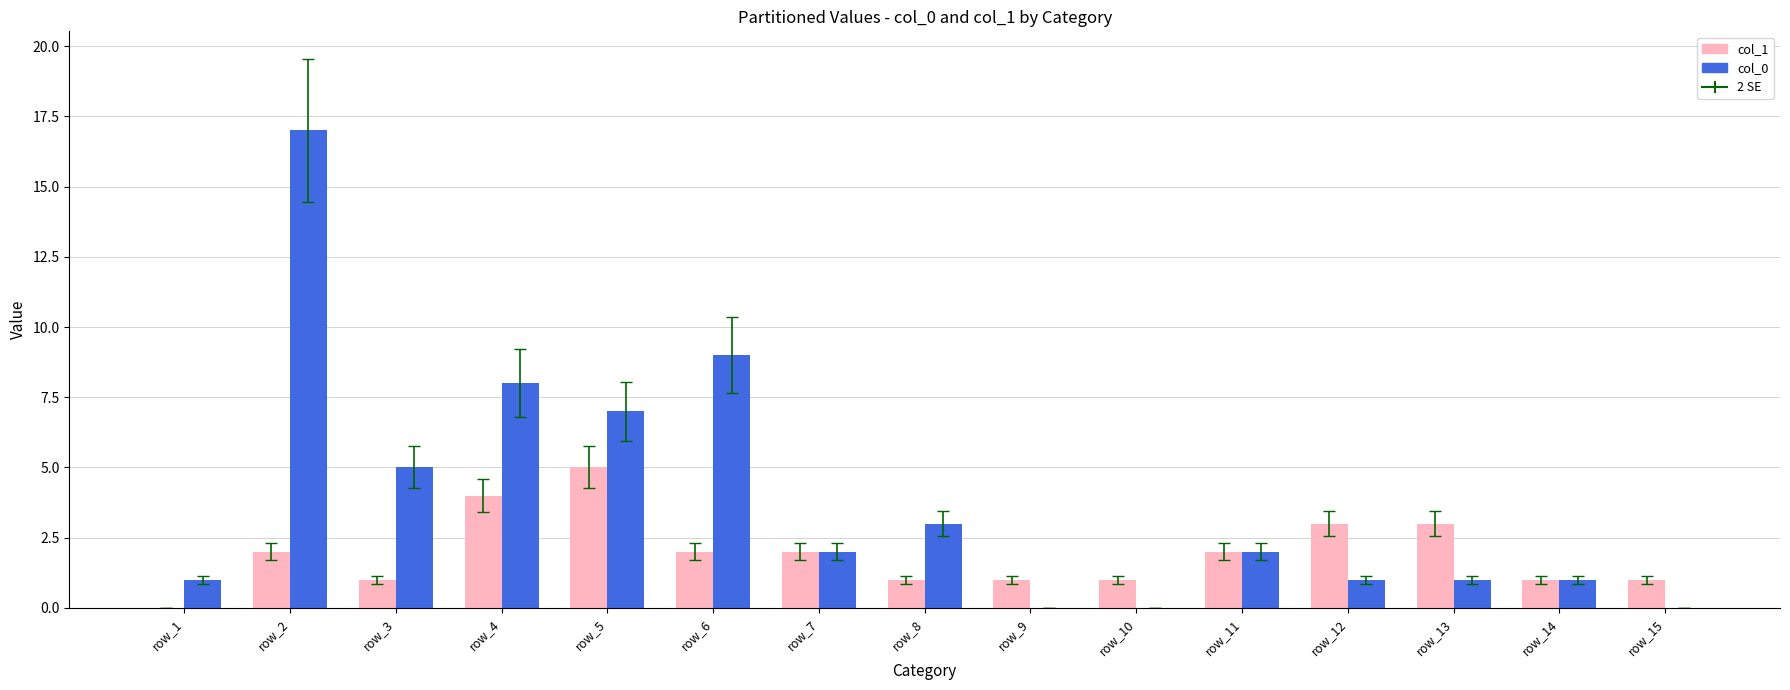

What is the maximum value shown in the chart?

17